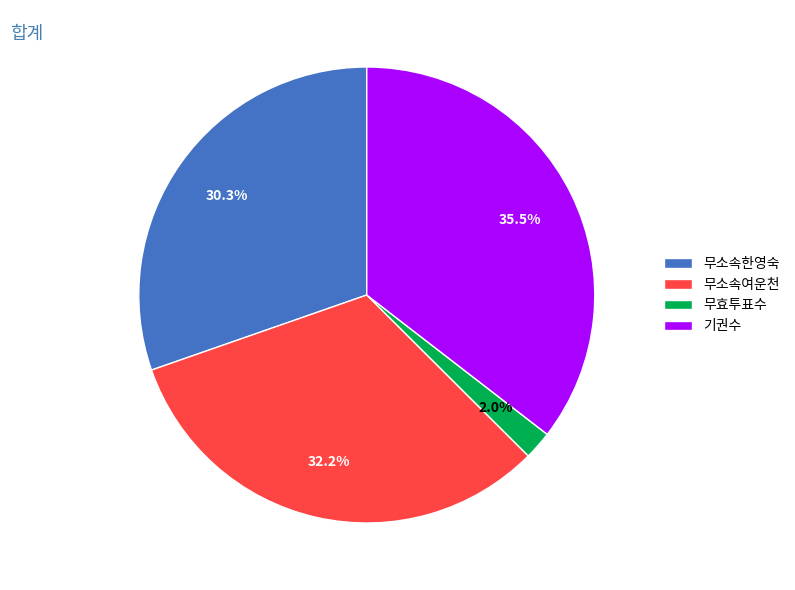

True or false: 무소속여운천 accounts for 32% of the total.

True